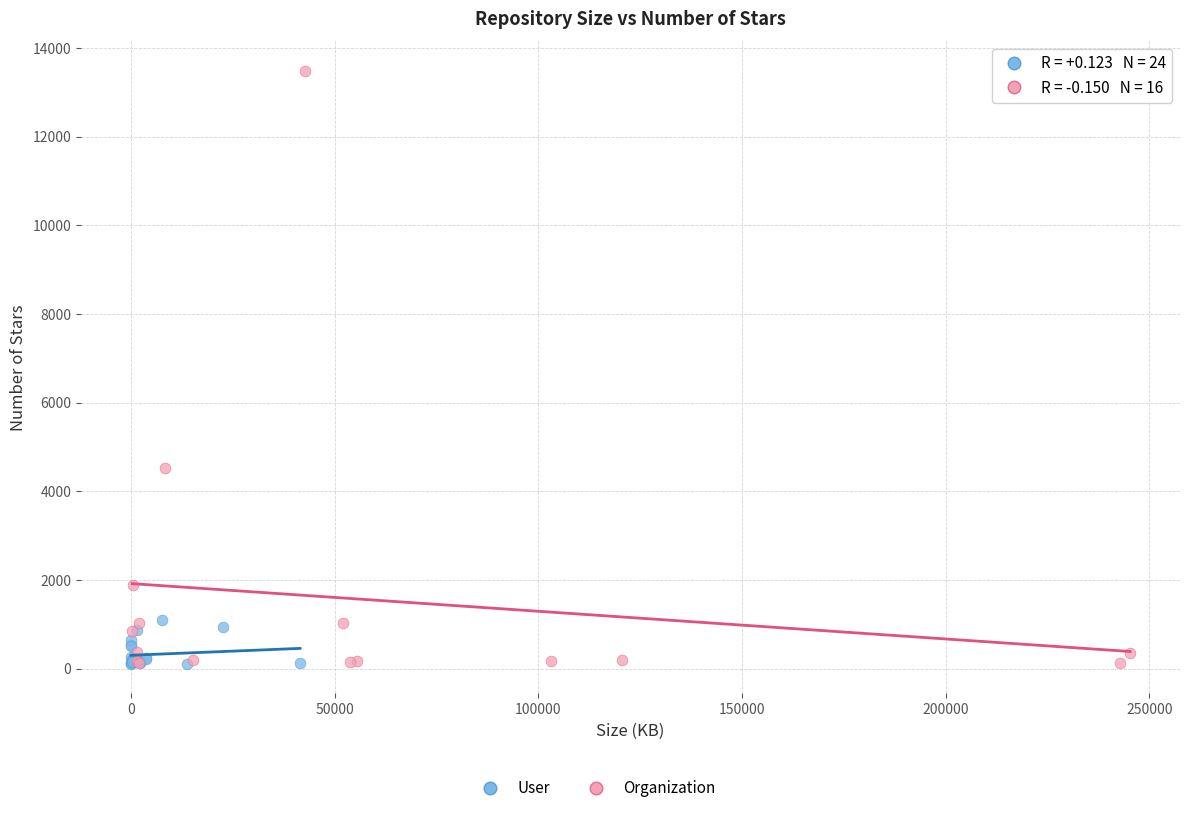

Which series reaches the maximum Y coordinate?

Organization